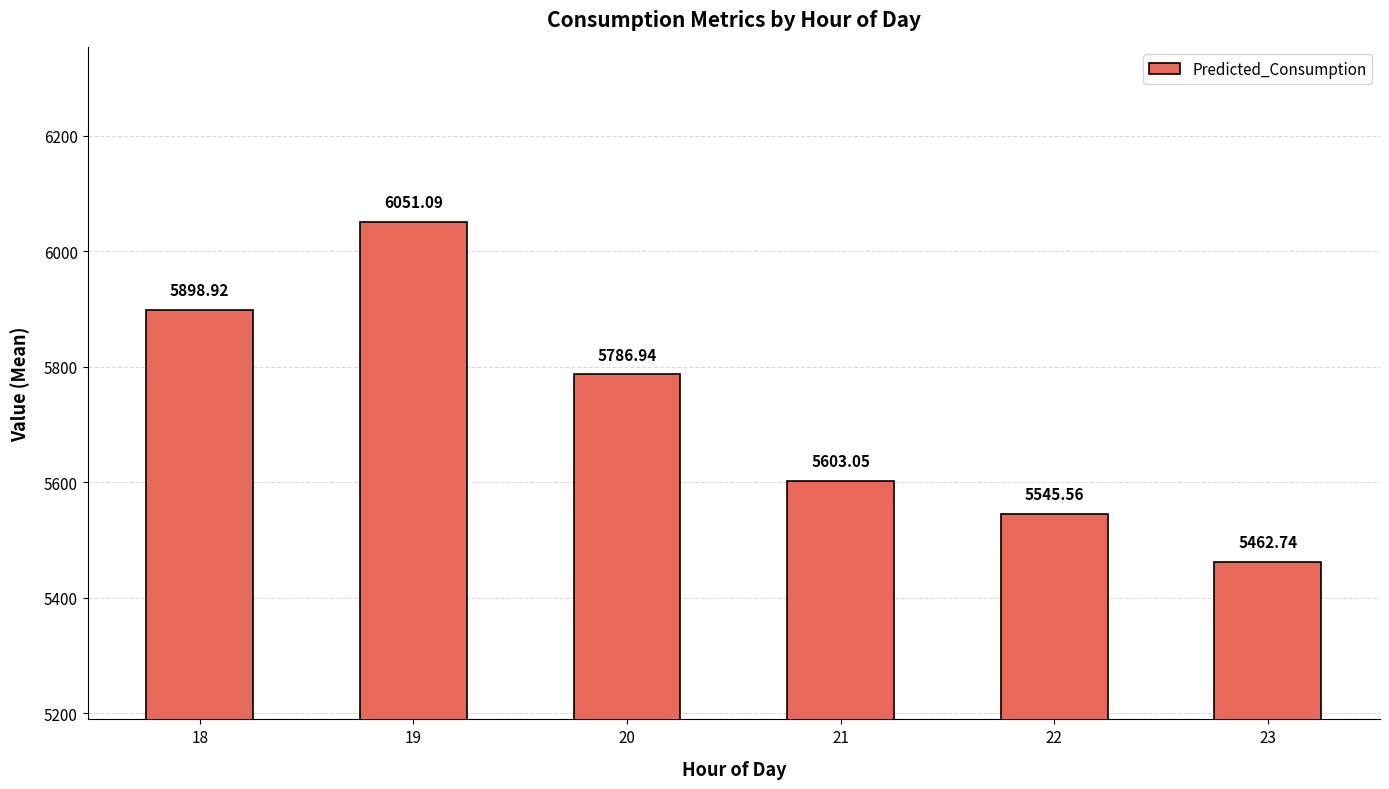

What is the change in value from 19 to 22?

-505.5